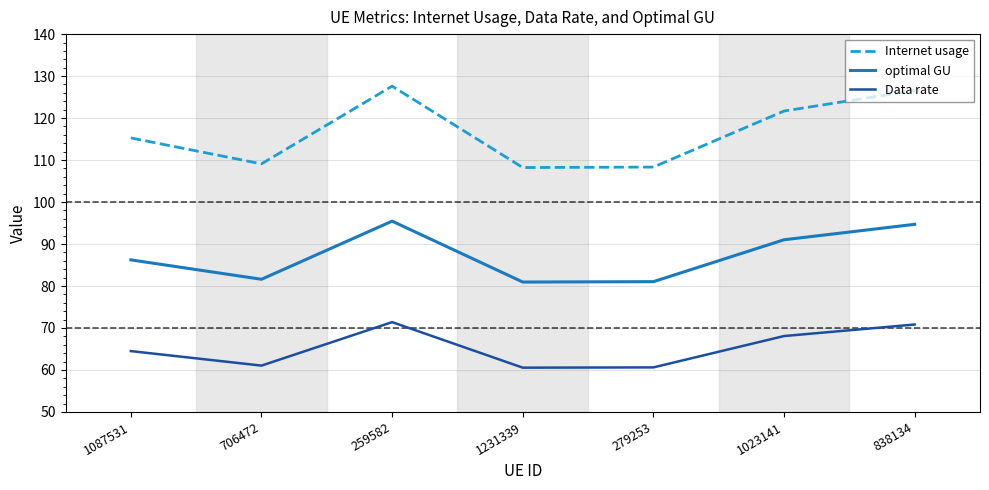

What is the difference between the highest and lowest values at 1023141?

53.6